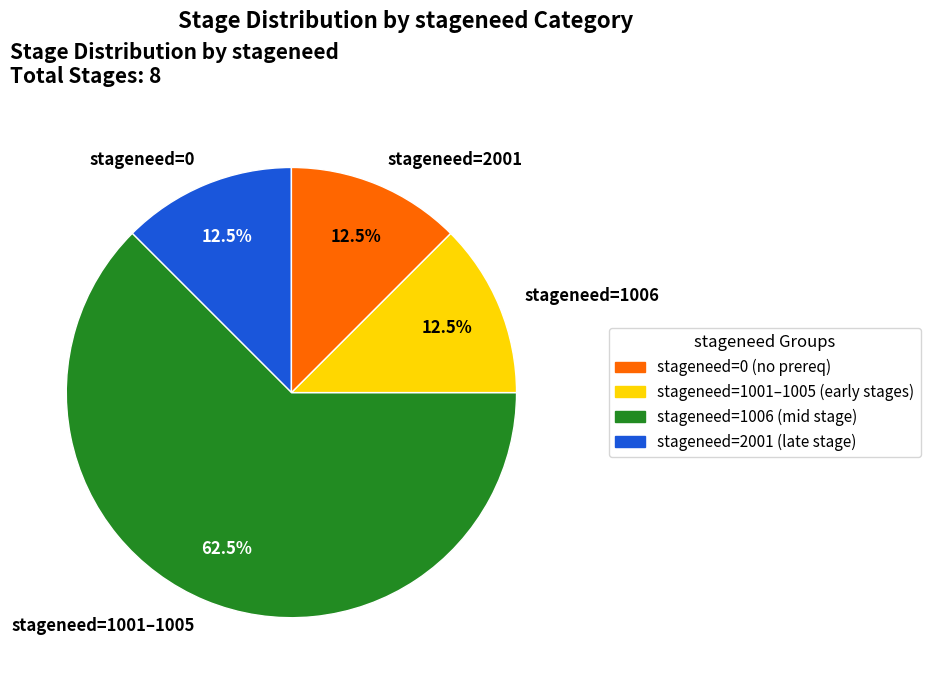

Which category accounts for the majority?

stageneed=1001–1005